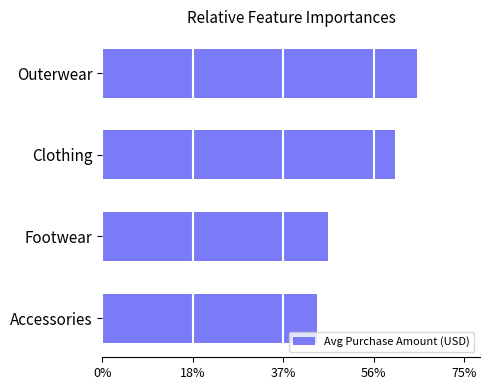

List the labels in order of value, largest first.

Outerwear, Clothing, Footwear, Accessories